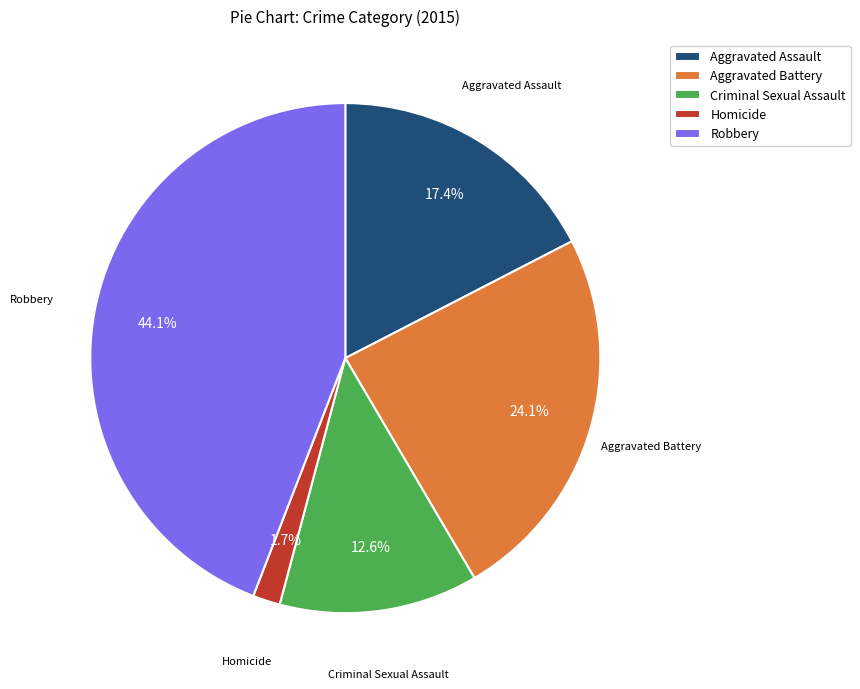

What portion of the pie excludes Aggravated Battery?

75.9%